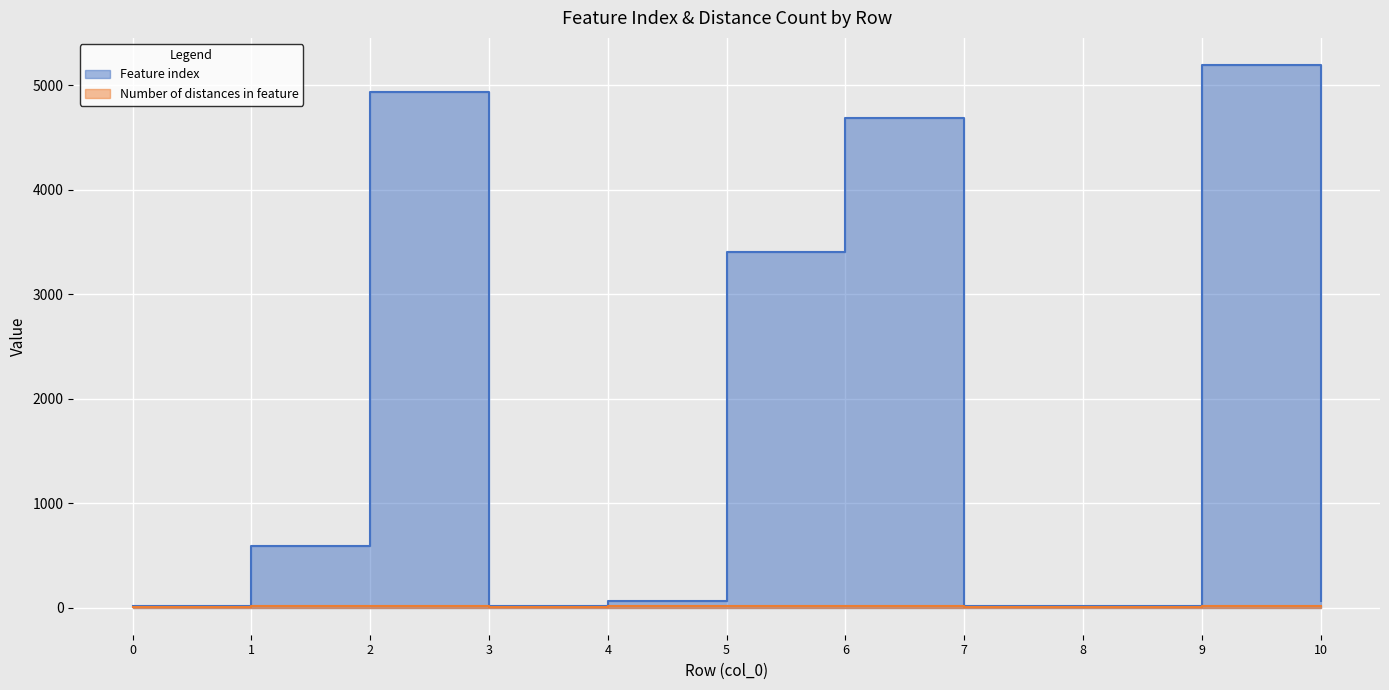

At which category is the sum across all series the highest?

9